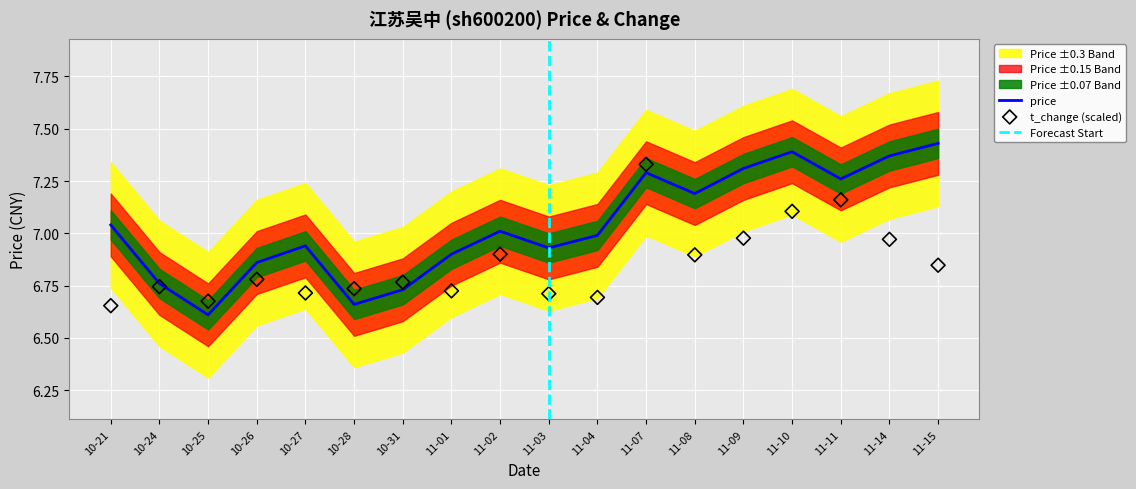

At how many categories does at least one series exceed 6?

18